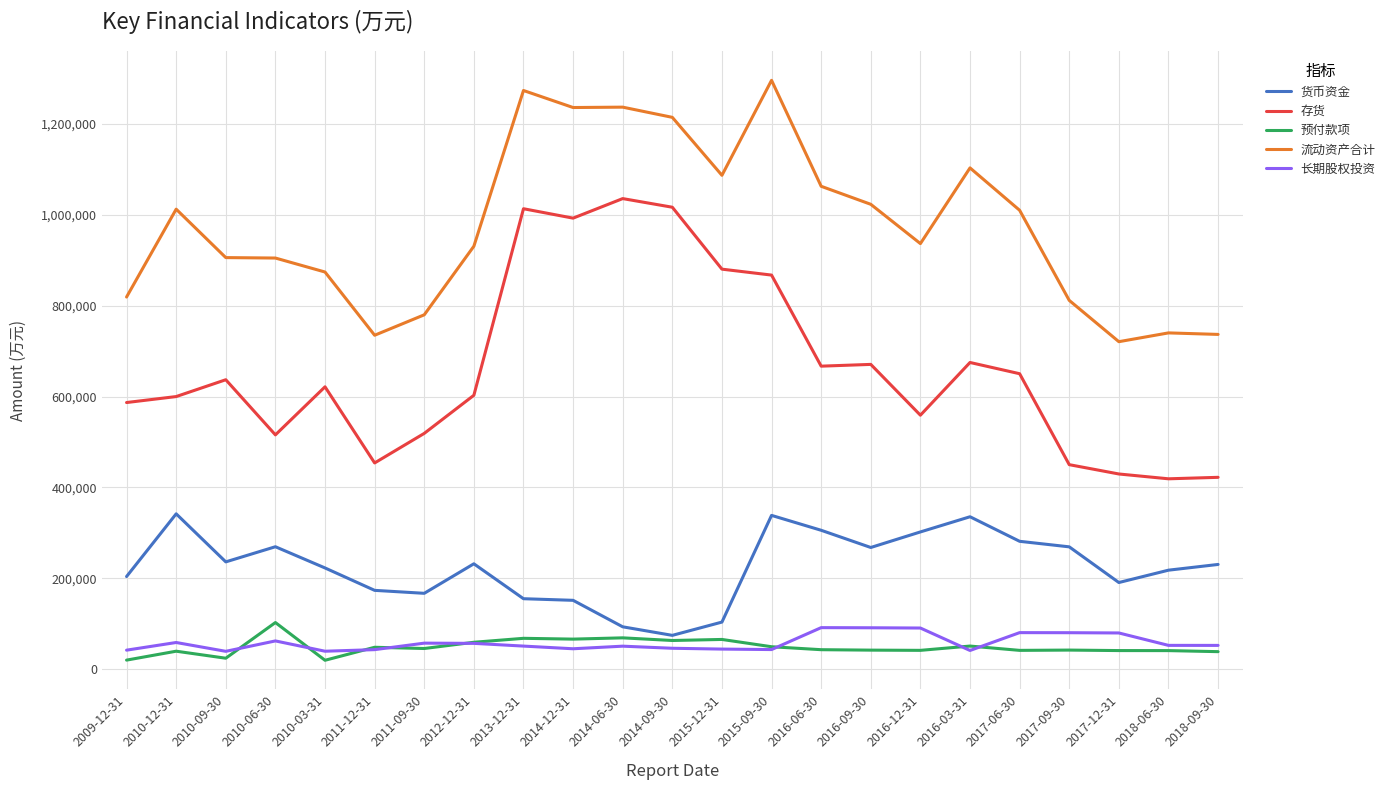

Which series has the largest range (max minus min)?

存货